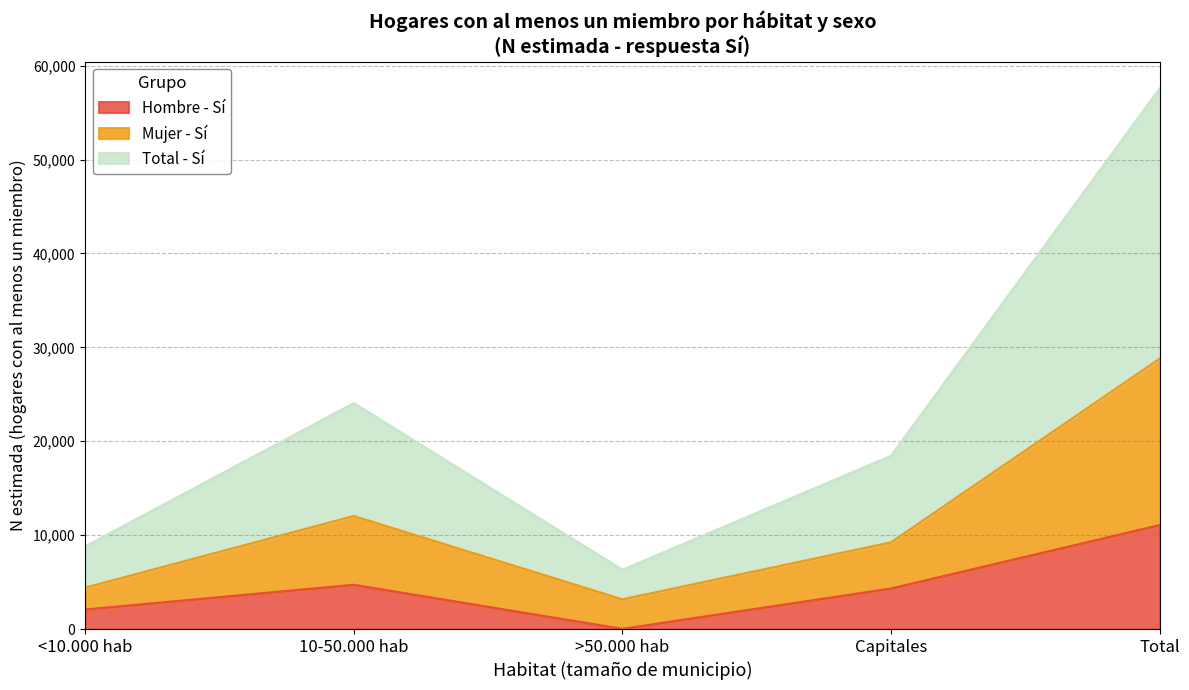

True or false: Hombre - Si (N estimada) and Total - Si (N estimada) intersect in this chart.

False